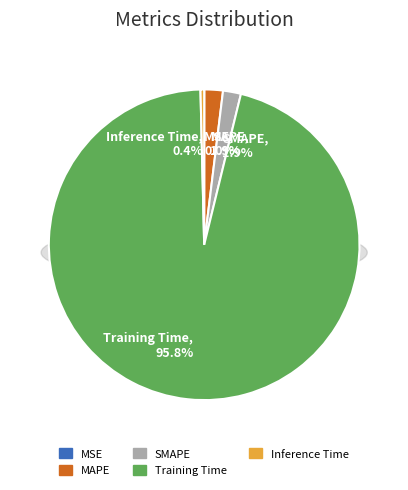

Is it true that Training Time is 96% of the pie?

True